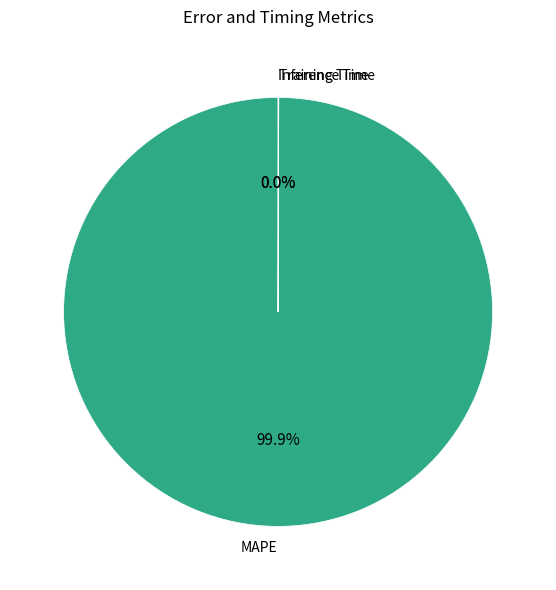

Which slice represents more than half of the pie?

MAPE